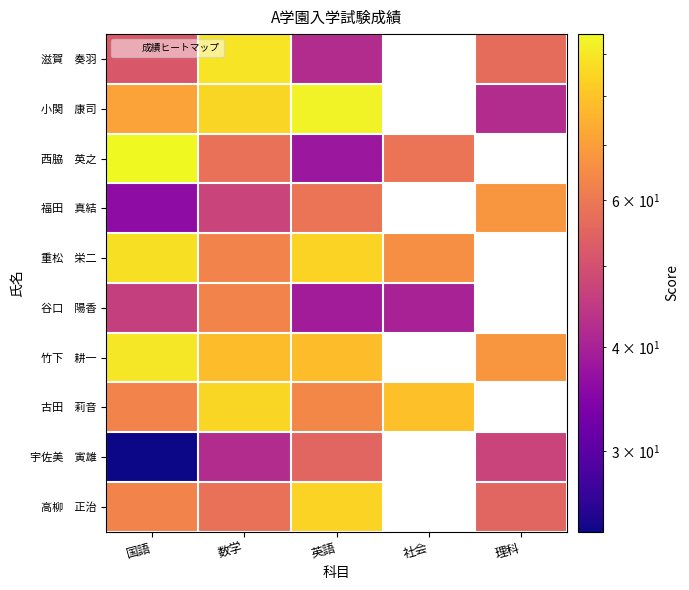

Is it true that 宇佐美 寅雄 equals 59.5 at 数学?

False